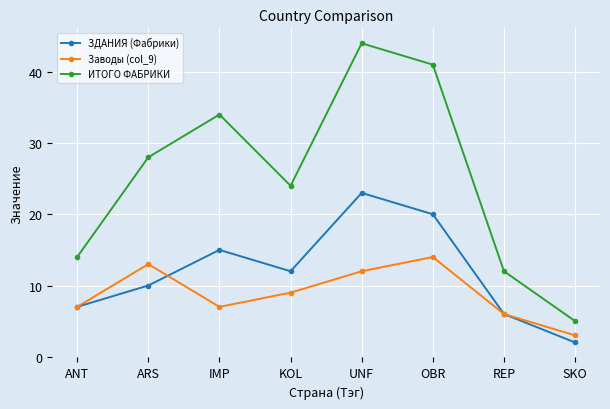

At which category is the sum across all series the highest?

UNF